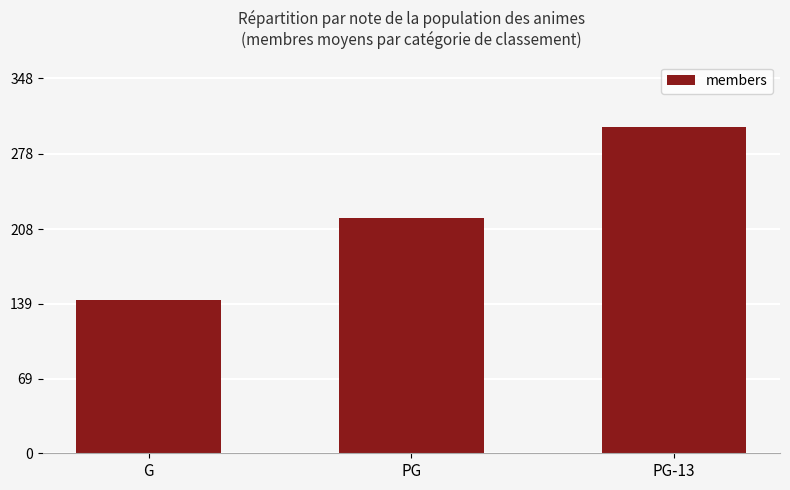

What is the label of the 3rd bar from the left?

PG-13